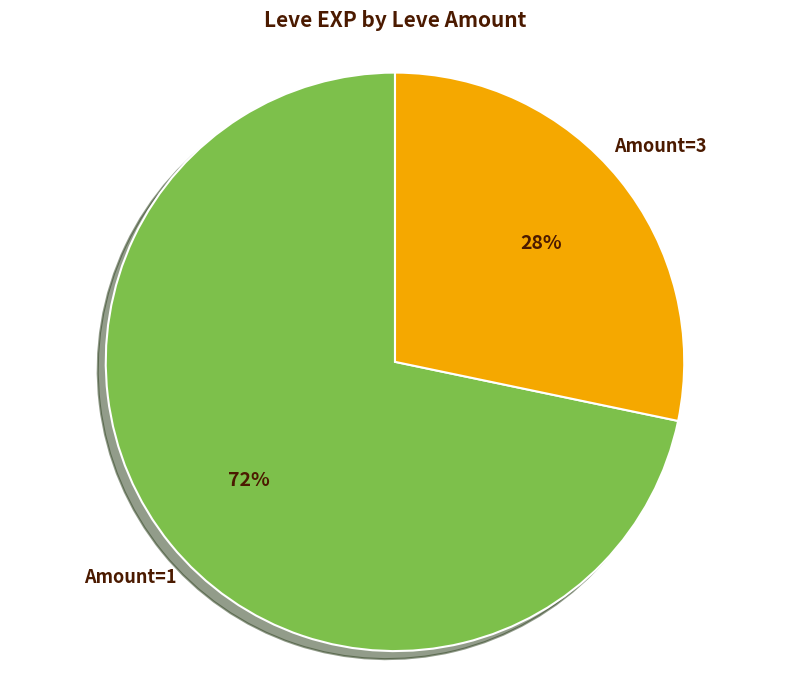

Do Amount=1 and Amount=3 together represent more than half of the pie?

Yes